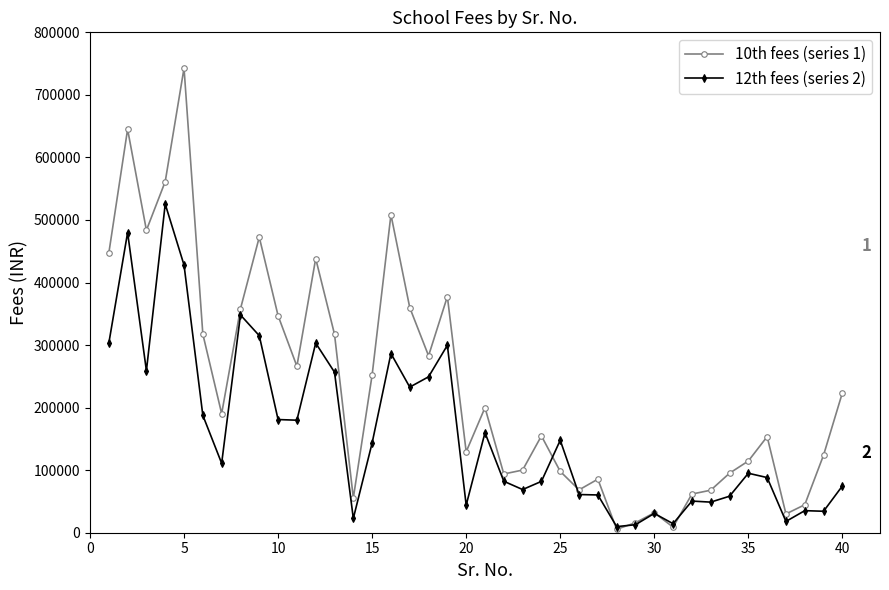

How many series are shown in this chart?

2